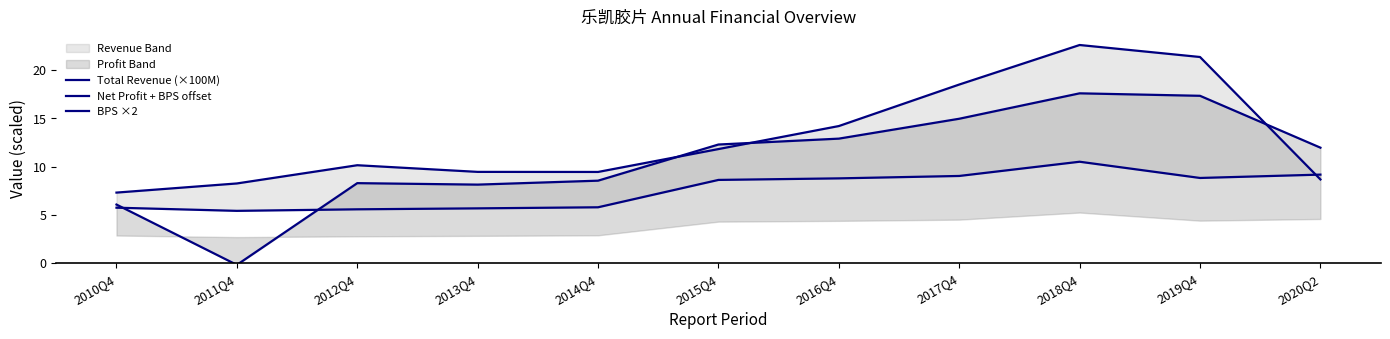

What is the sum of the BPS ×2 values at 2015Q4 and 2014Q4?

14.4